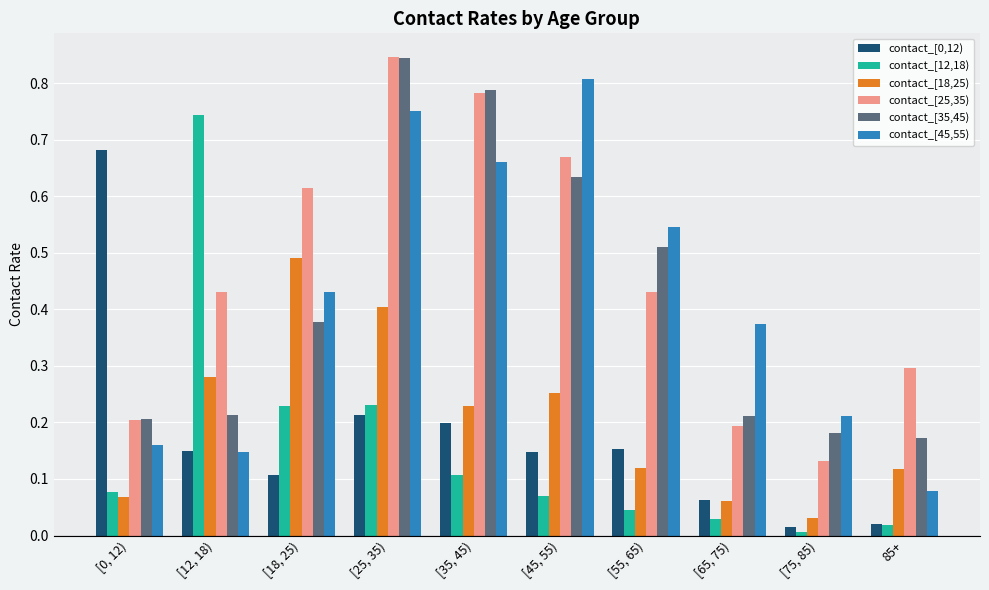

What is the total value across all series at [45, 55)?

2.6